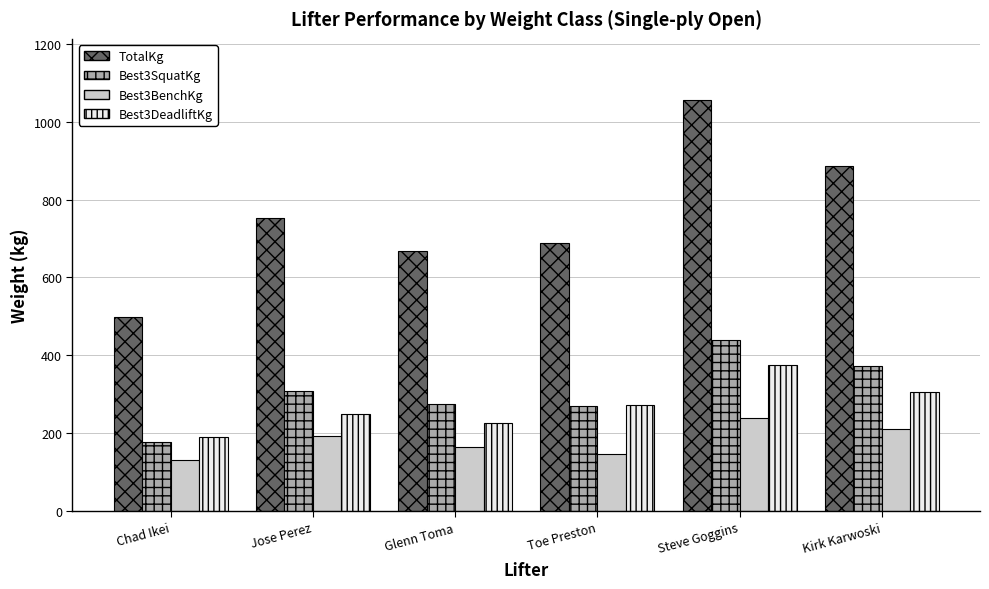

At which category is the sum across all series the highest?

Steve Goggins